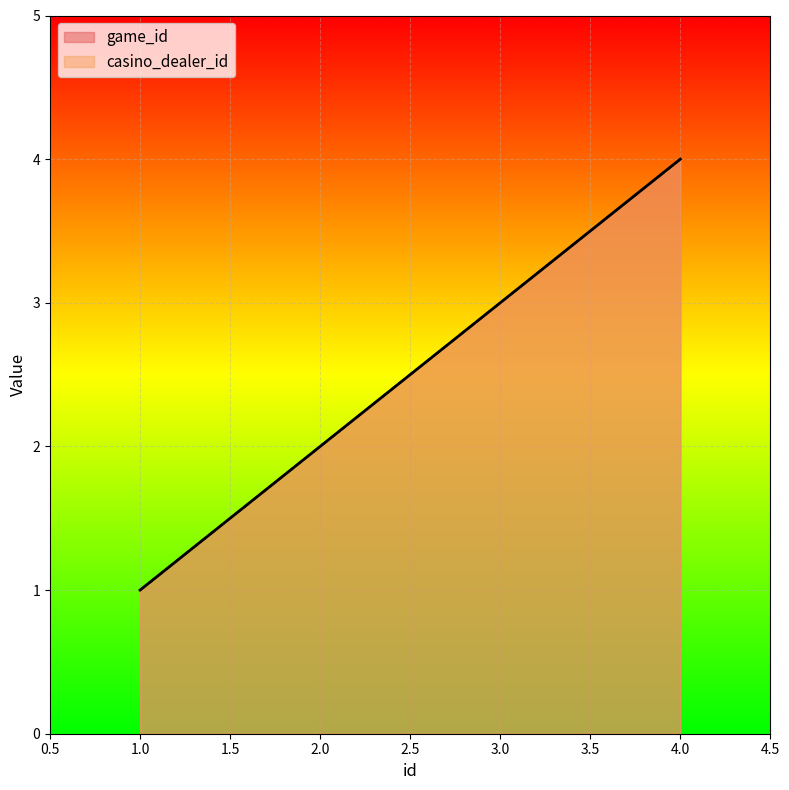

Is it true that casino_dealer_id equals 0 at 2?

False